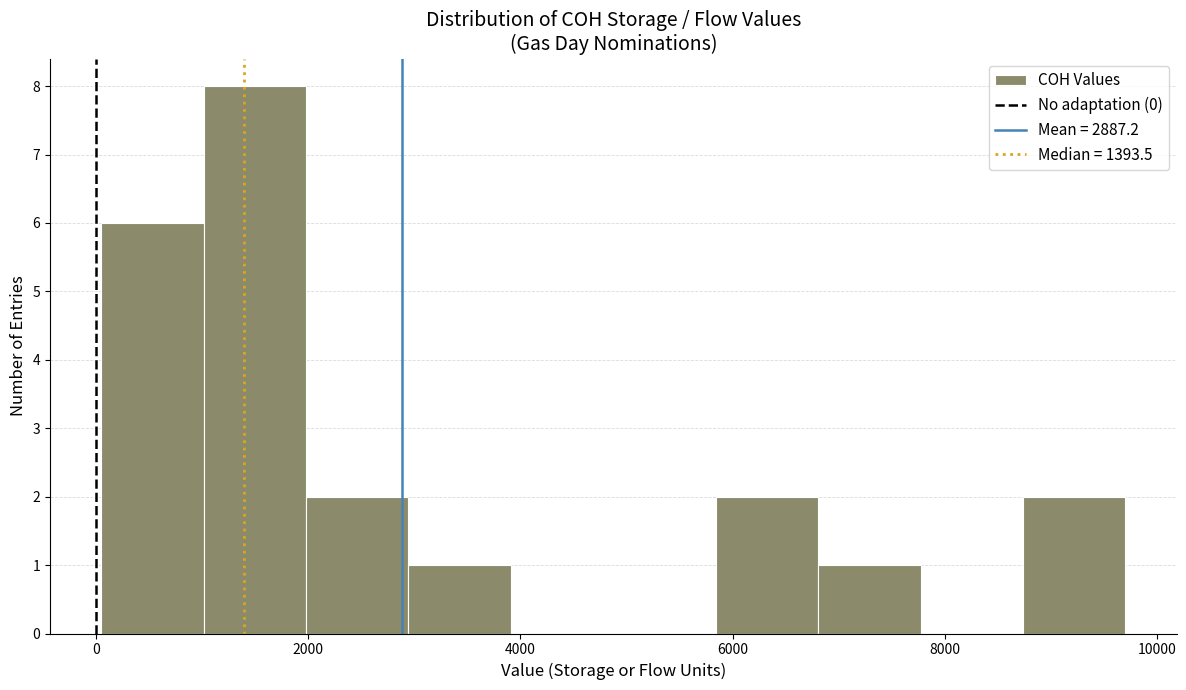

Reading left to right, transcribe this chart: for each bar, give the range it covers on the x-axis and its height. Neither the bar edges nor the heights are printed on the chart, so give them approximately, as read against the axes.

0 to 1000: 6
1000 to 2000: 8
2000 to 3000: 2
3000 to 4000: 1
4000 to 4800: 0
4800 to 5800: 0
5800 to 6800: 2
6800 to 7800: 1
7800 to 8800: 0
8800 to 9800: 2